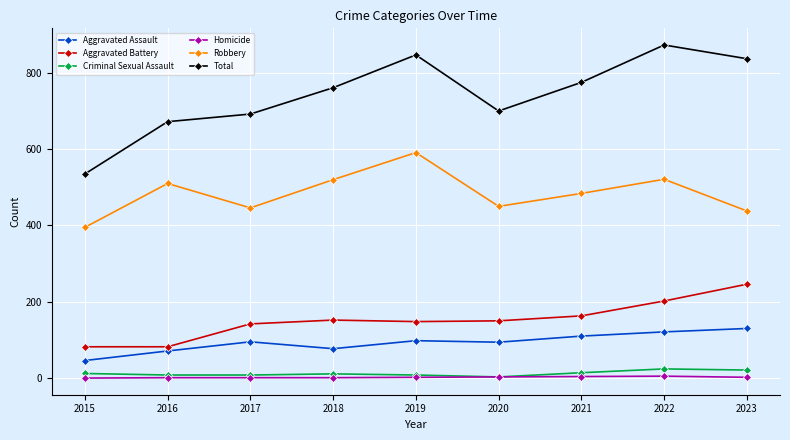

Which series has the widest spread of values?

Total